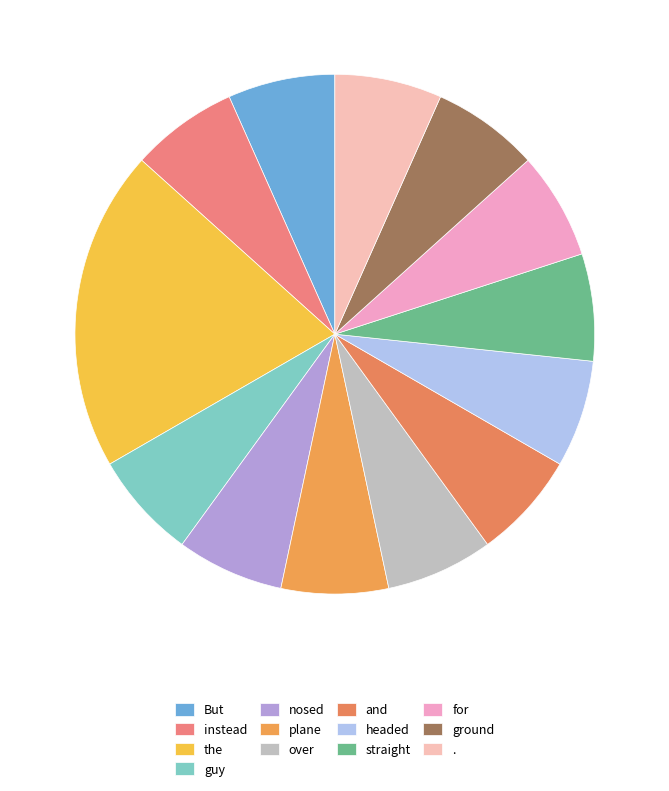

Which has a higher value, headed or the?

the